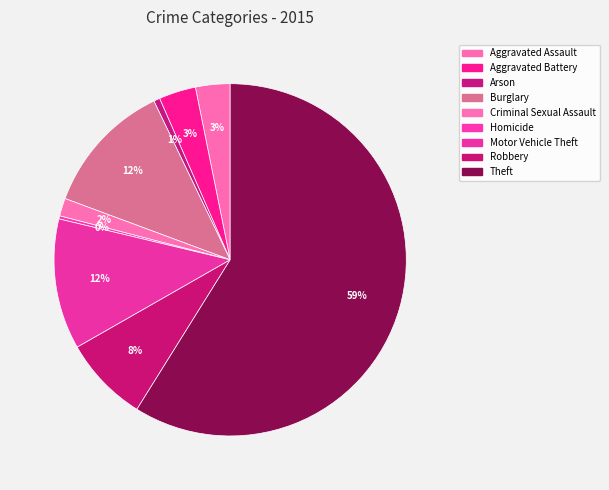

How many slices are in this pie chart?

9